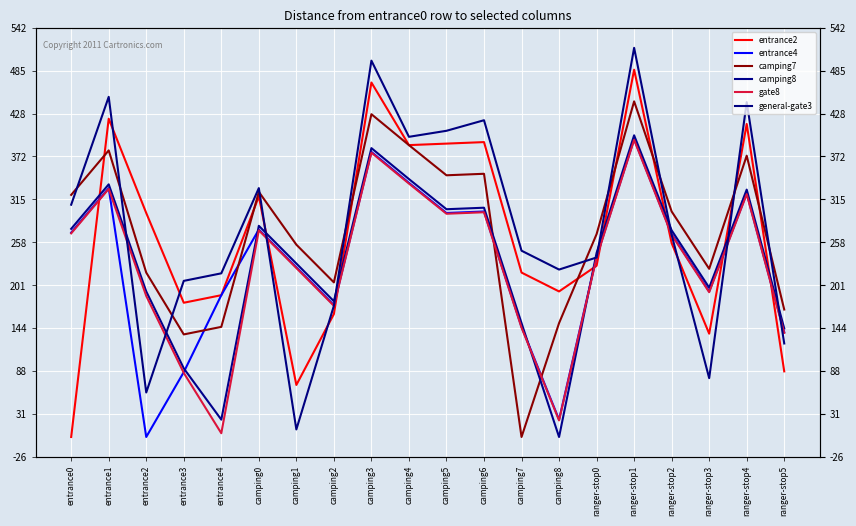

What is the sum of all general-gate3 values?

5616